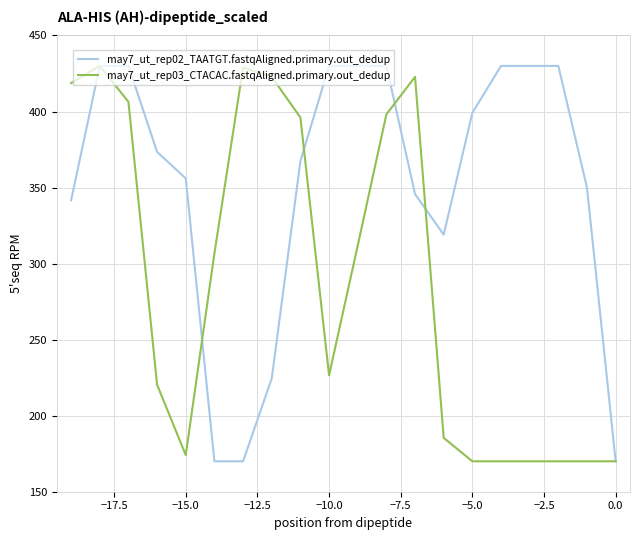

What is the highest value of the may7_ut_rep02_TAATGT.fastqAligned.primary.out_dedup series?

430.0